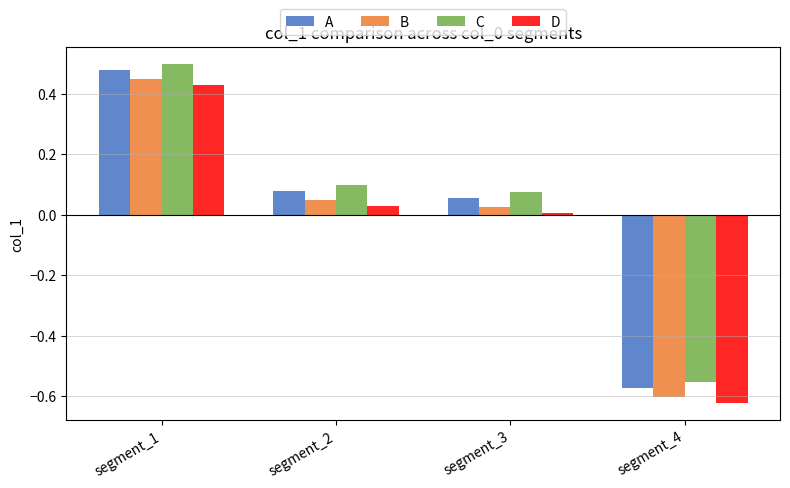

List the series in order of their peak value, highest first.

C, A, B, D